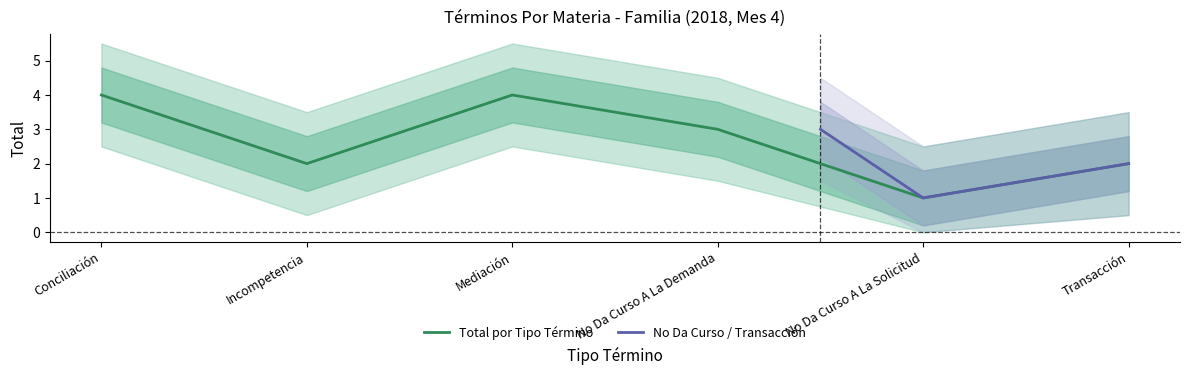

True or false: Total por Tipo Término has a value of 4 at Mediación.

True